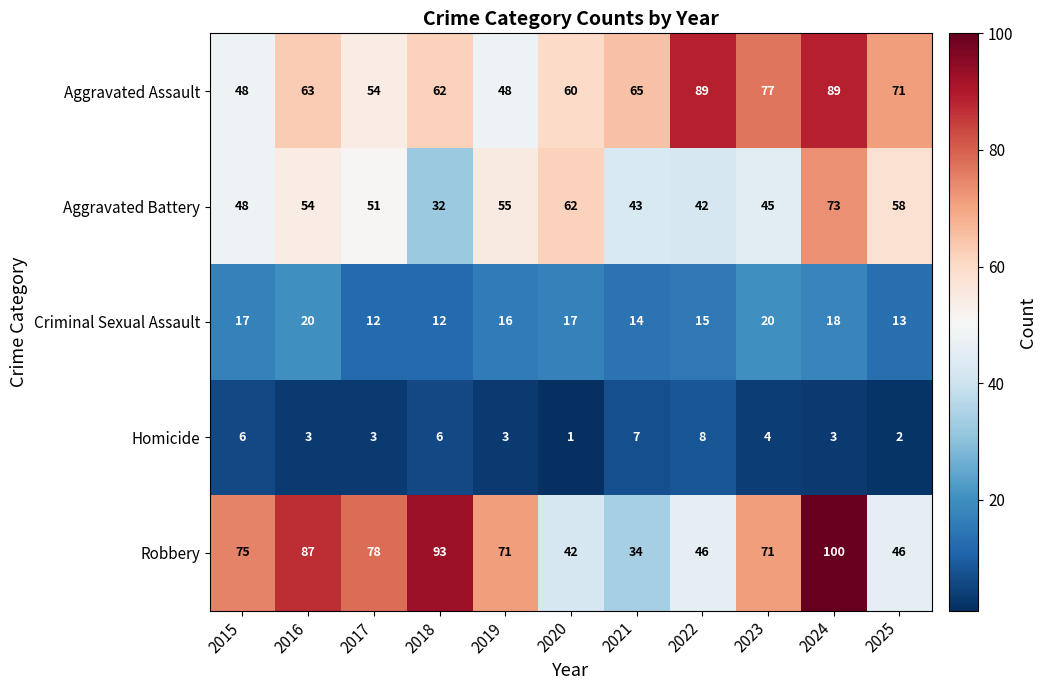

Is it true that Aggravated Assault equals 100 at 2021?

False